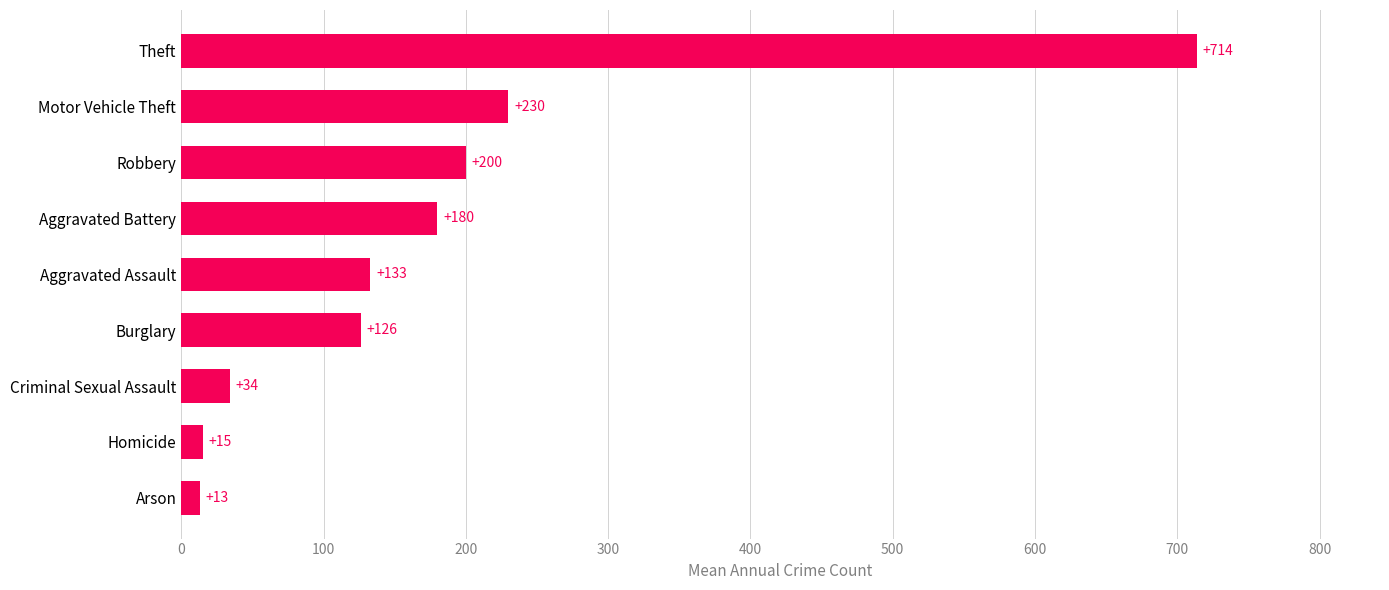

What is the sum of all values?

1645